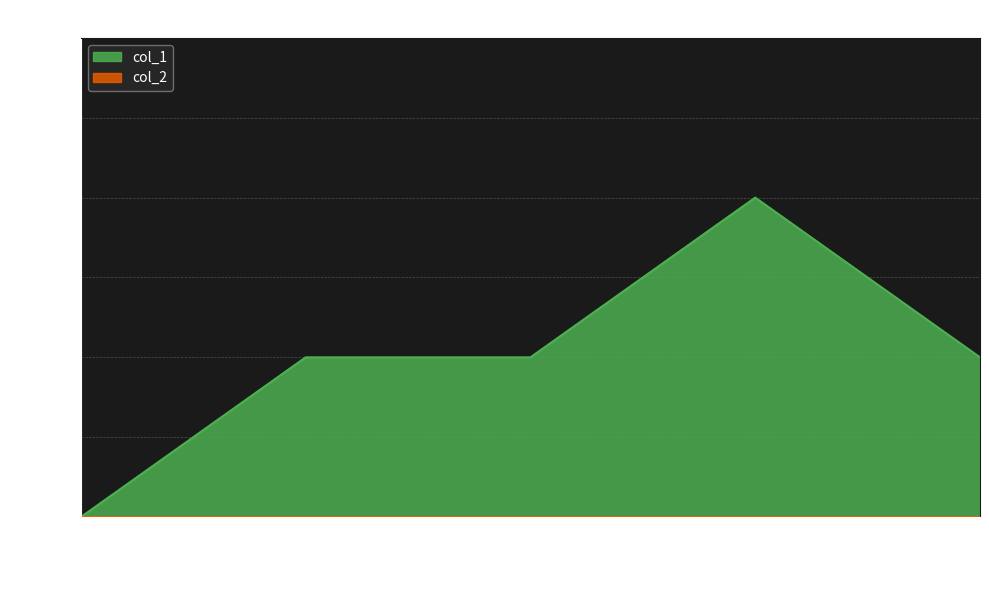

True or false: the data has more than 2 interior local peaks.

False